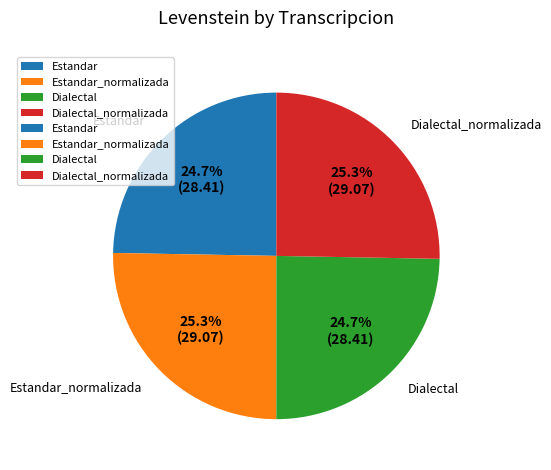

Does Estandar_normalizada account for over 50% of the chart?

No